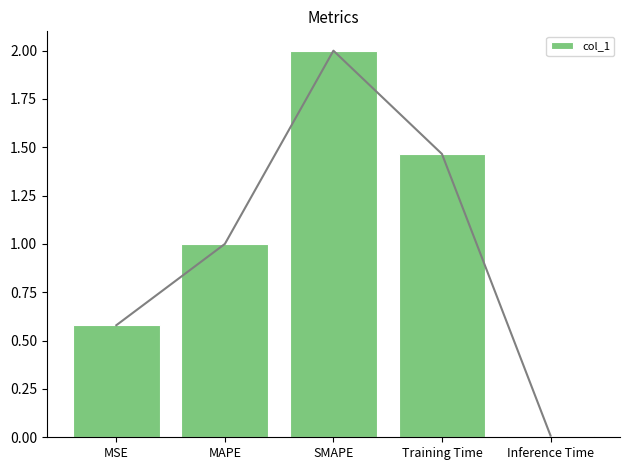

The value at SMAPE is 2.0. True or false?

True